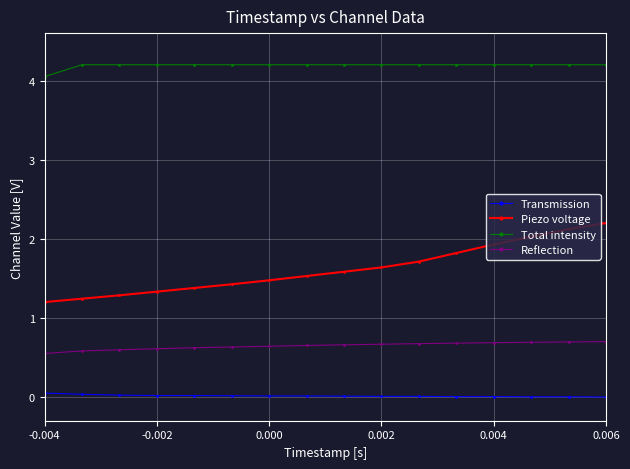

What is the average value of the Piezo voltage series?

1.6